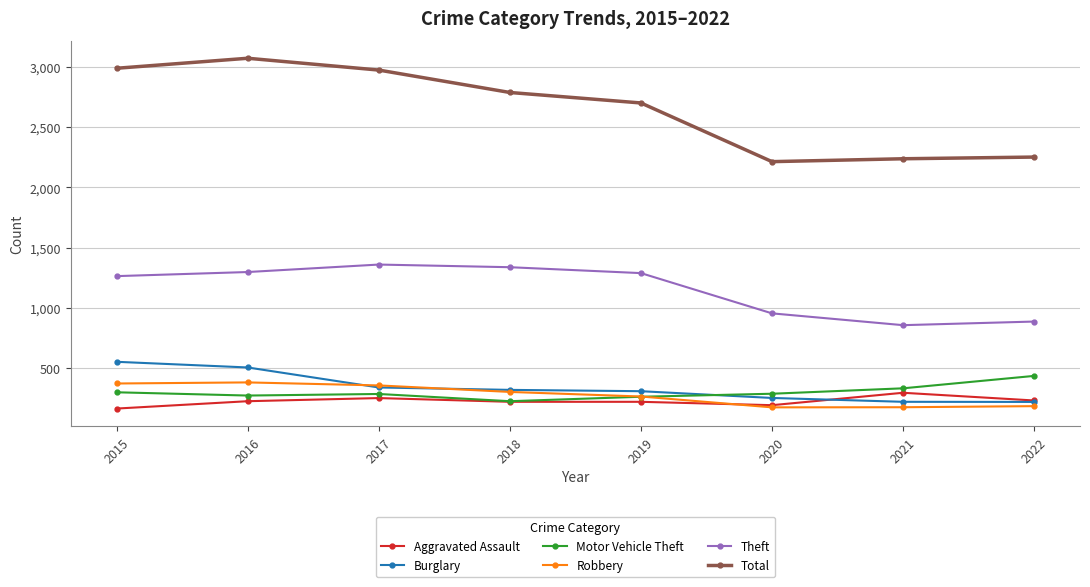

Which series has the largest total across all categories?

Total